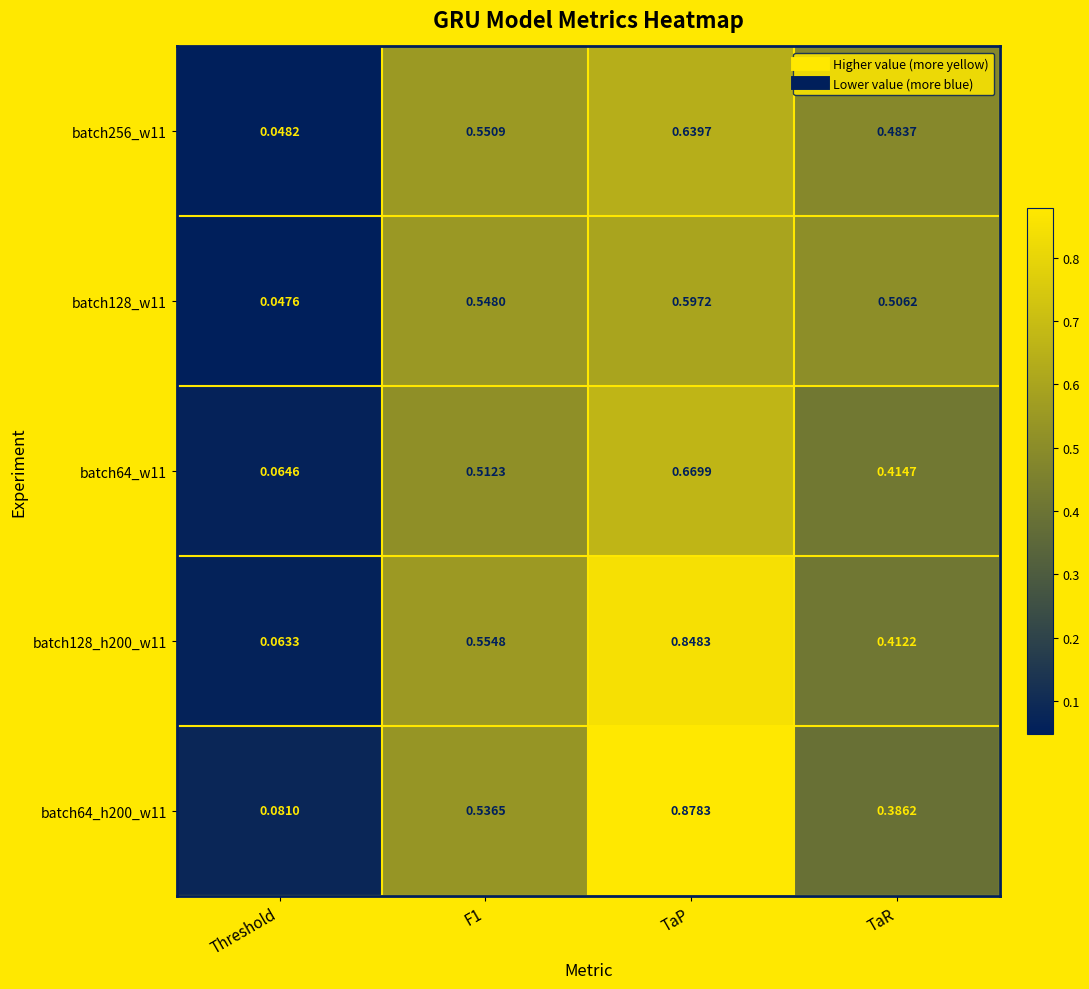

Rank the series by their maximum value, from highest to lowest.

batch64_h200_w11, batch128_h200_w11, batch64_w11, batch256_w11, batch128_w11